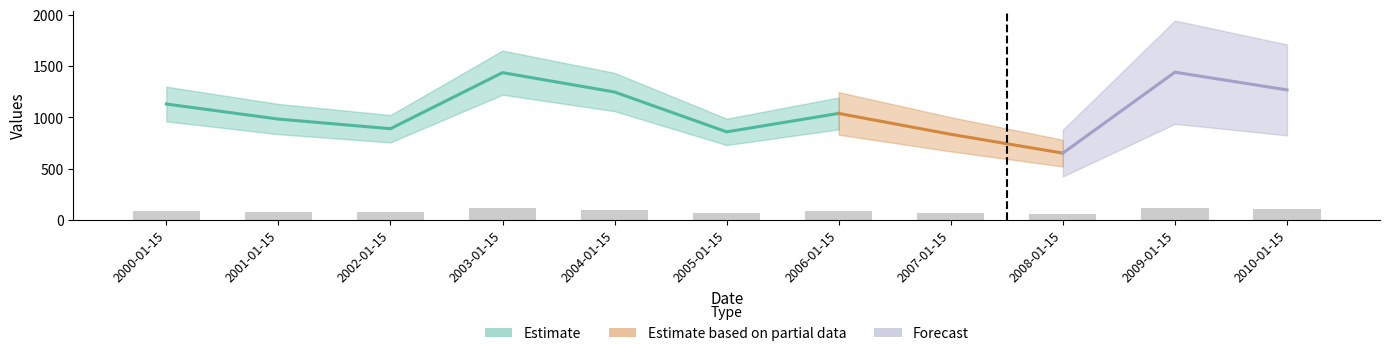

True or false: the data shows 90.3 at 2000-01-15.

True